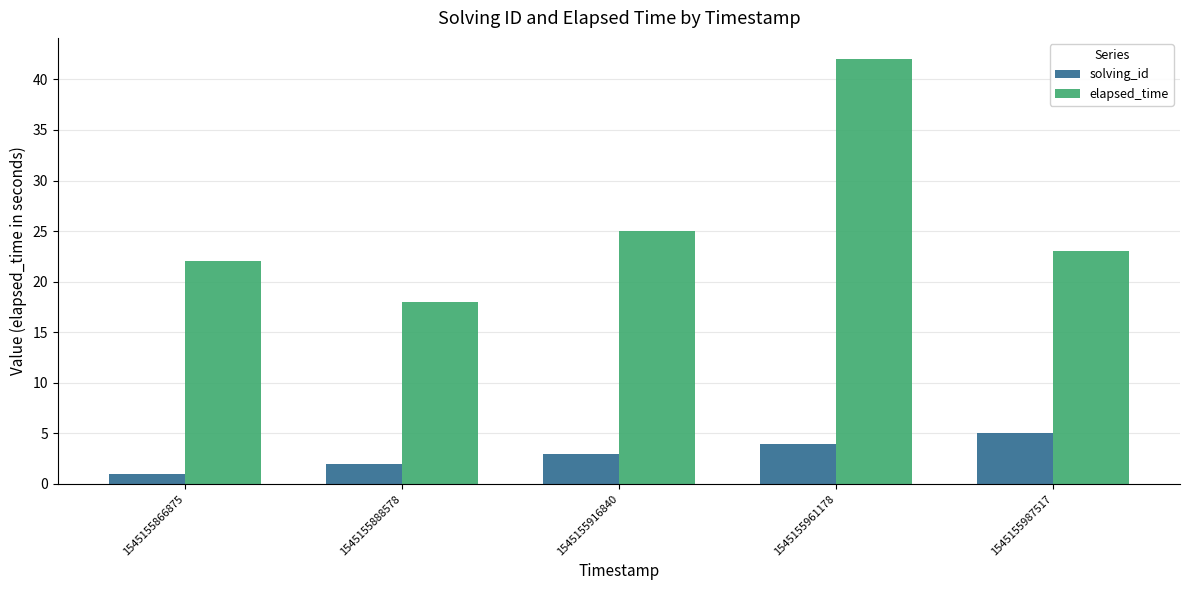

What is the minimum value shown in the chart?

1